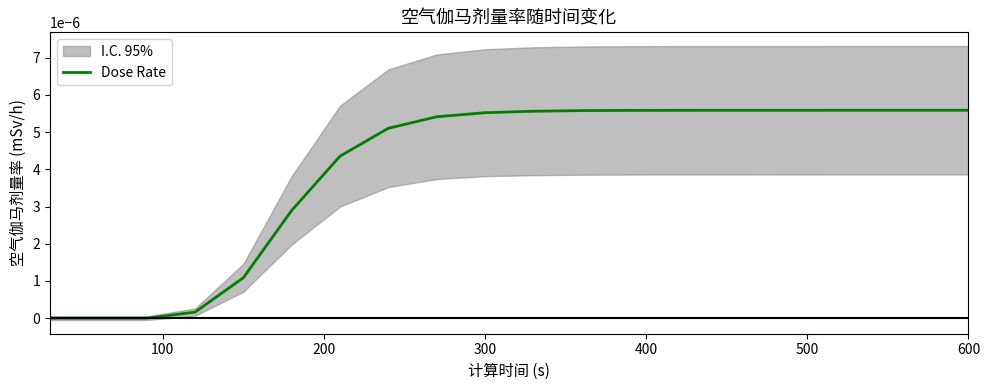

Does the chart have visible grid lines?

No